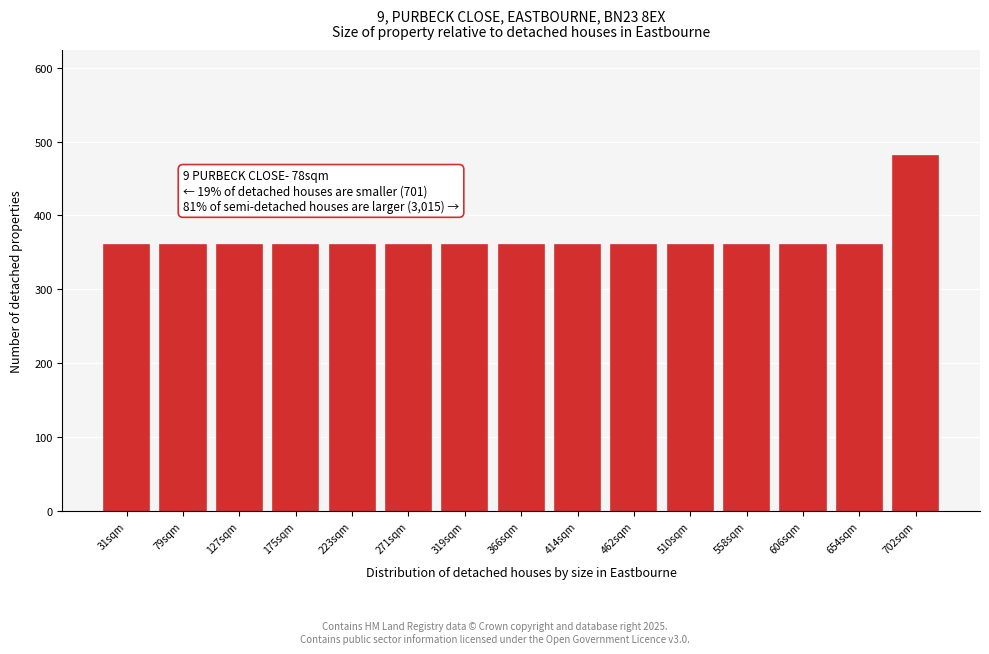

Reading right to left, extract all data points from this chart.

480	360	360	360	360	360	360	360	360	360	360	360	360	360	360